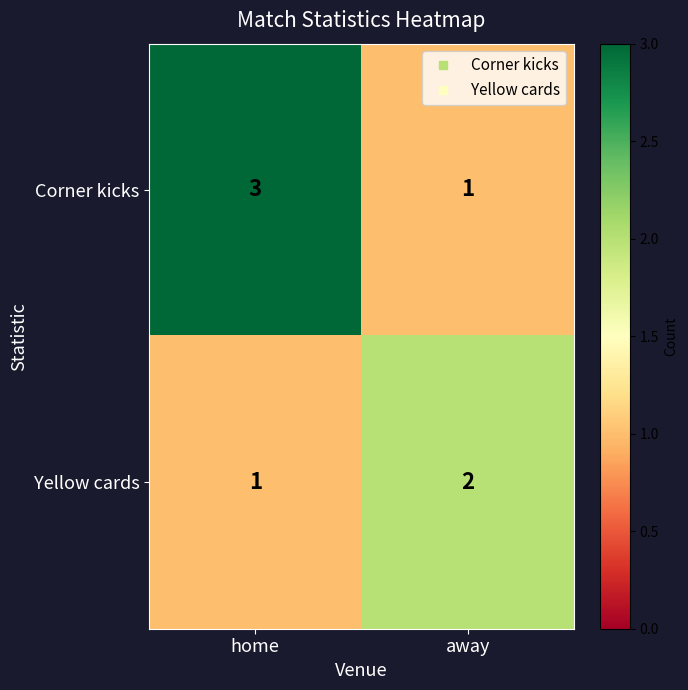

At which category is the sum across all series the highest?

home